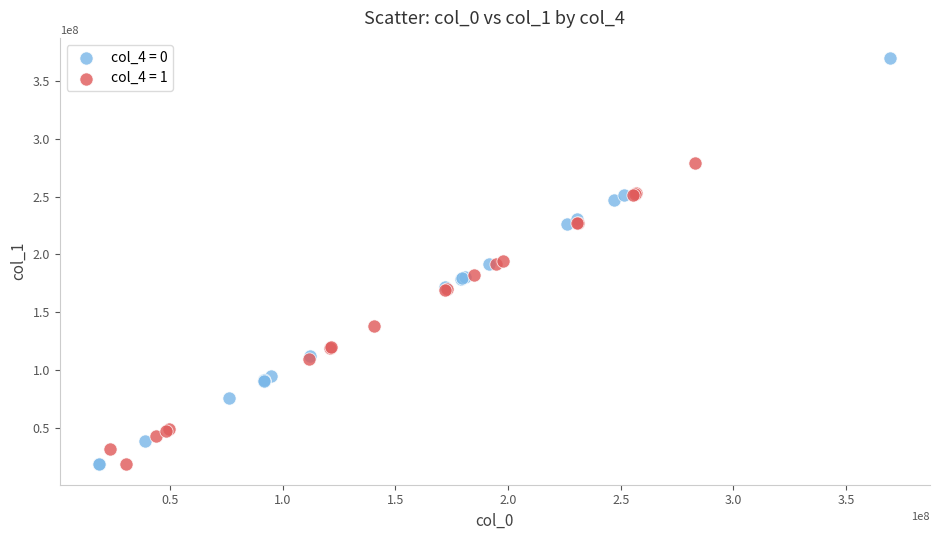

Which series has the widest spread of Y values?

col_4 = 0